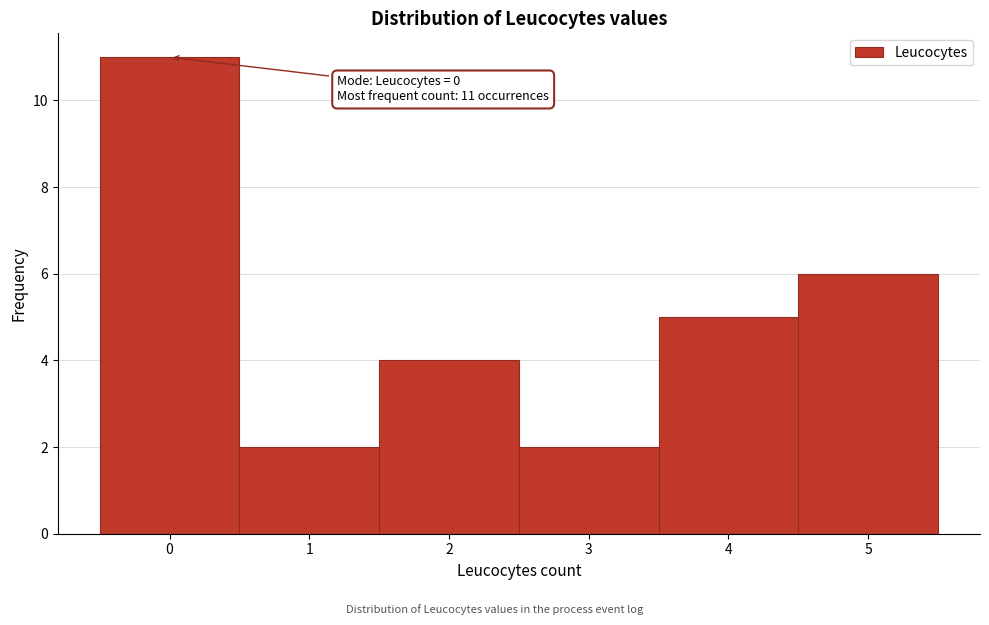

Over which range of the x-axis is the bar tallest?

-0.5 to 0.5